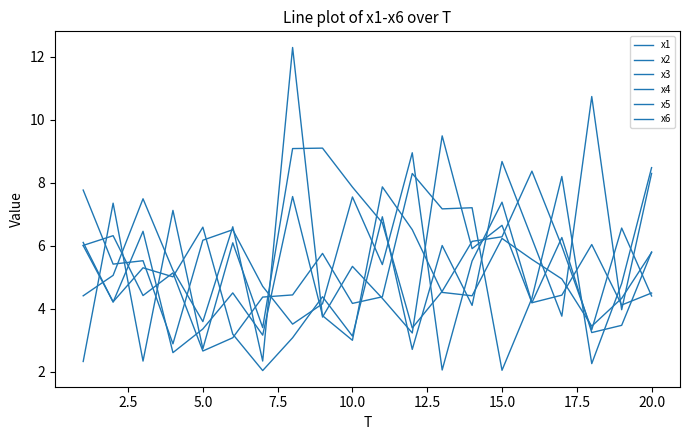

How many values in the x6 series exceed 4?

14